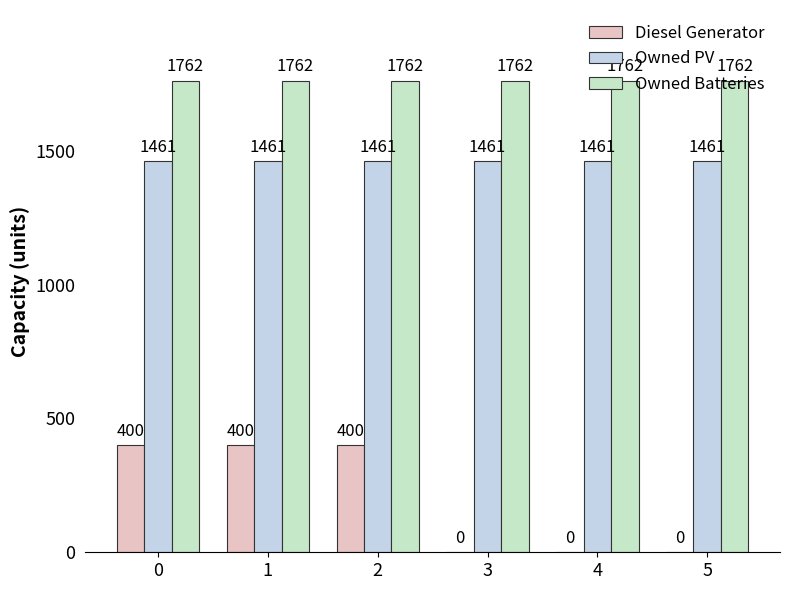

True or false: Owned Batteries has a value of 2521 at 3.

False